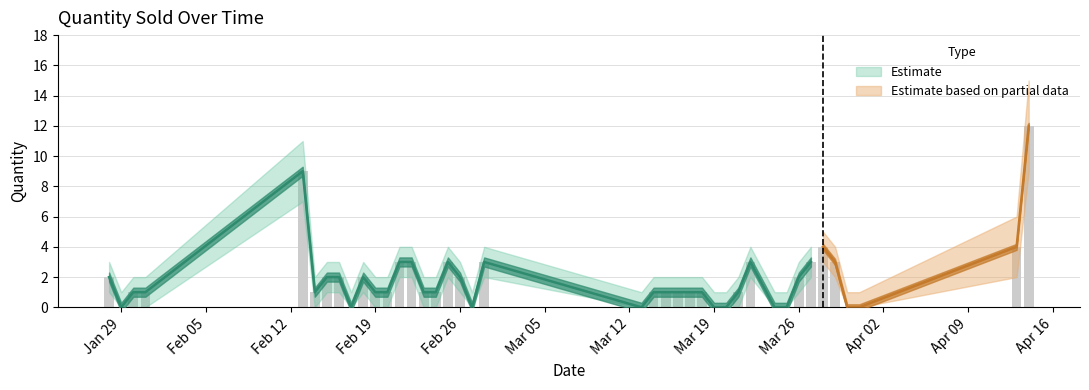

List the labels in order of Qty_upper value, smallest first.

29/01/2018, 17/02/2018, 27/02/2018, 13/03/2018, 19/03/2018, 20/03/2018, 24/03/2018, 25/03/2018, 30/03/2018, 31/03/2018, 30/01/2018, 31/01/2018, 14/02/2018, 19/02/2018, 20/02/2018, 23/02/2018, 24/02/2018, 14/03/2018, 15/03/2018, 16/03/2018, 17/03/2018, 18/03/2018, 21/03/2018, 28/01/2018, 15/02/2018, 16/02/2018, 18/02/2018, 26/02/2018, 26/03/2018, 21/02/2018, 22/02/2018, 25/02/2018, 28/02/2018, 22/03/2018, 27/03/2018, 29/03/2018, 28/03/2018, 13/04/2018, 13/02/2018, 14/04/2018